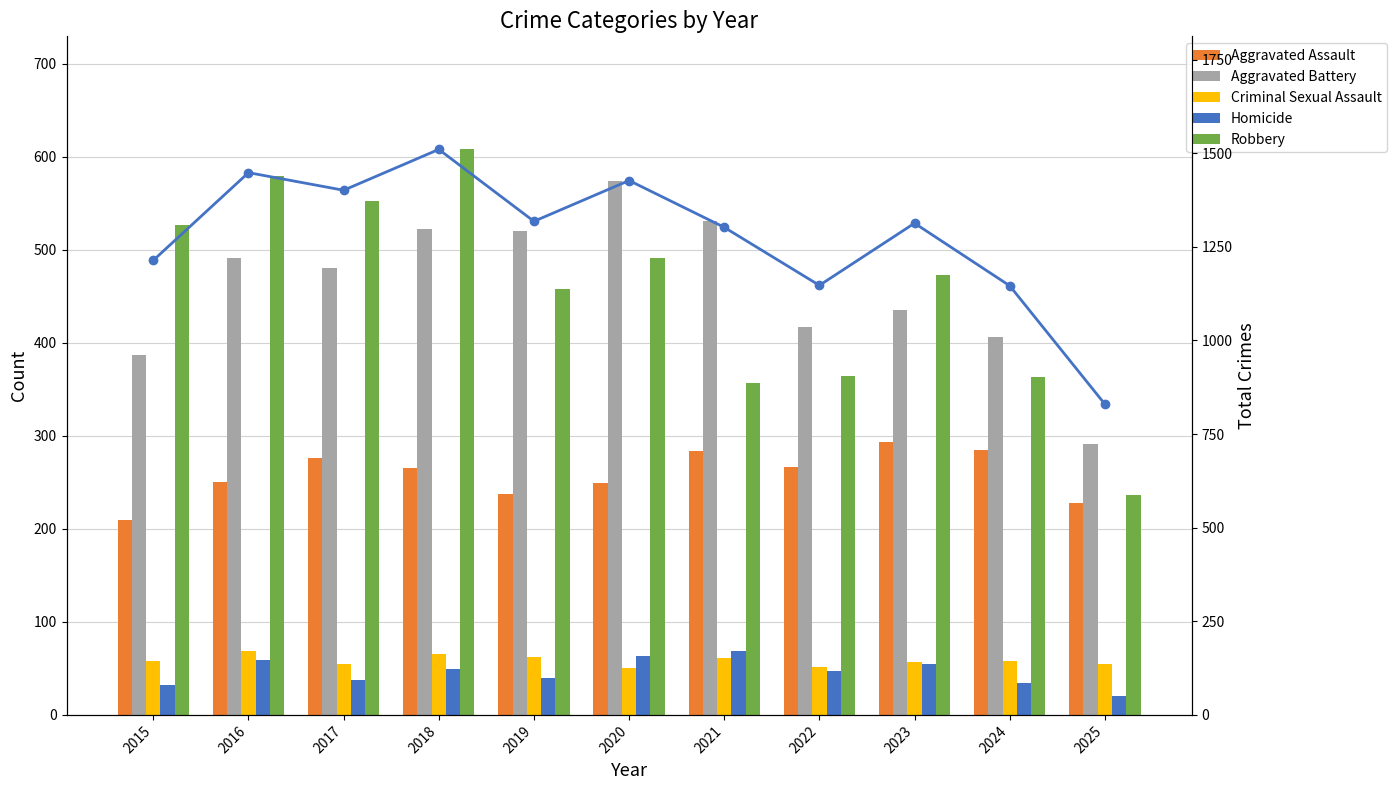

What is the sum of the Aggravated Assault values at 2015 and 2022?

477